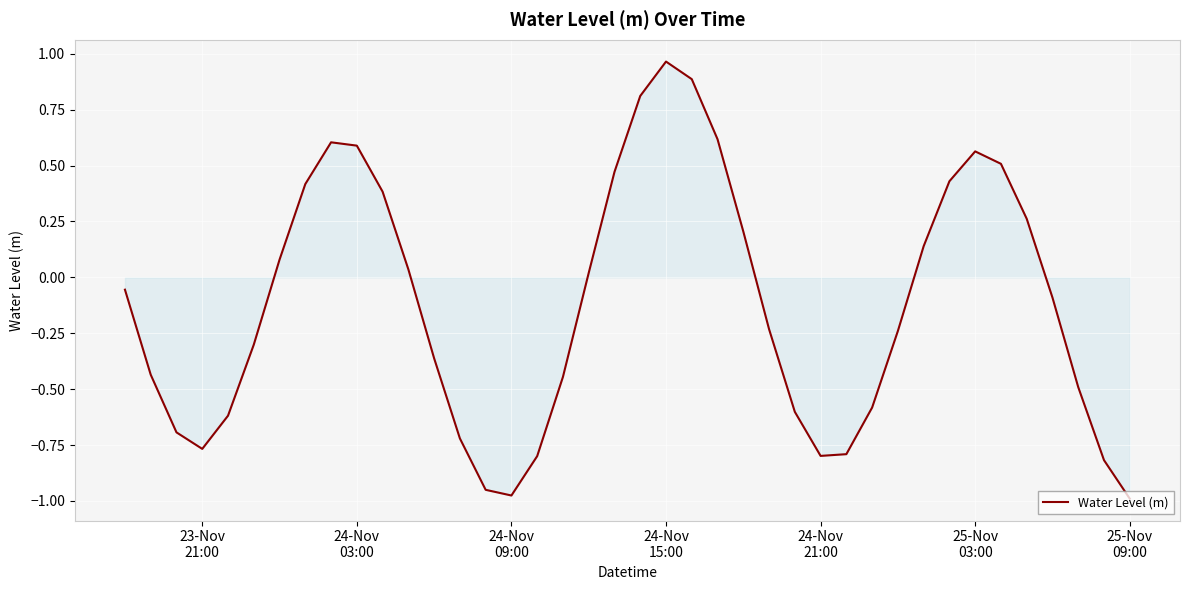

True or false: there are more than 2 points higher than both neighbors.

True